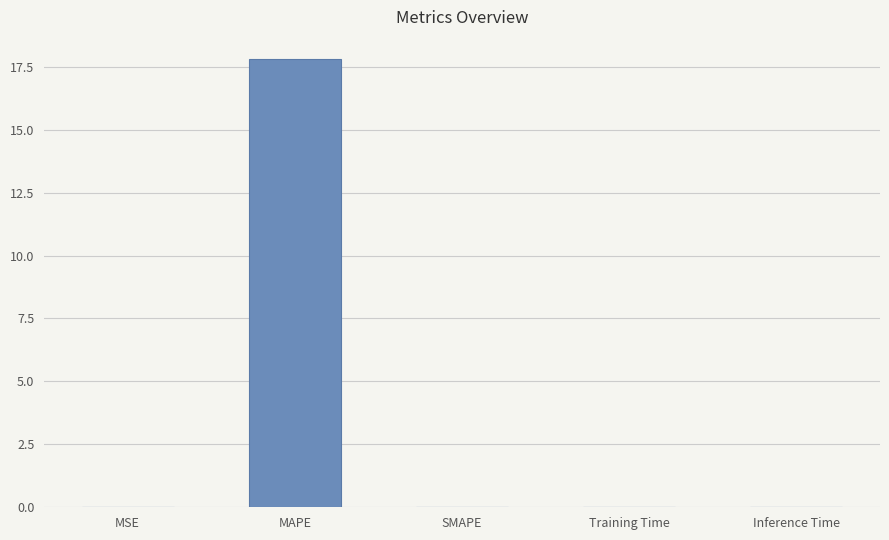

How many distinct data groups are displayed?

1